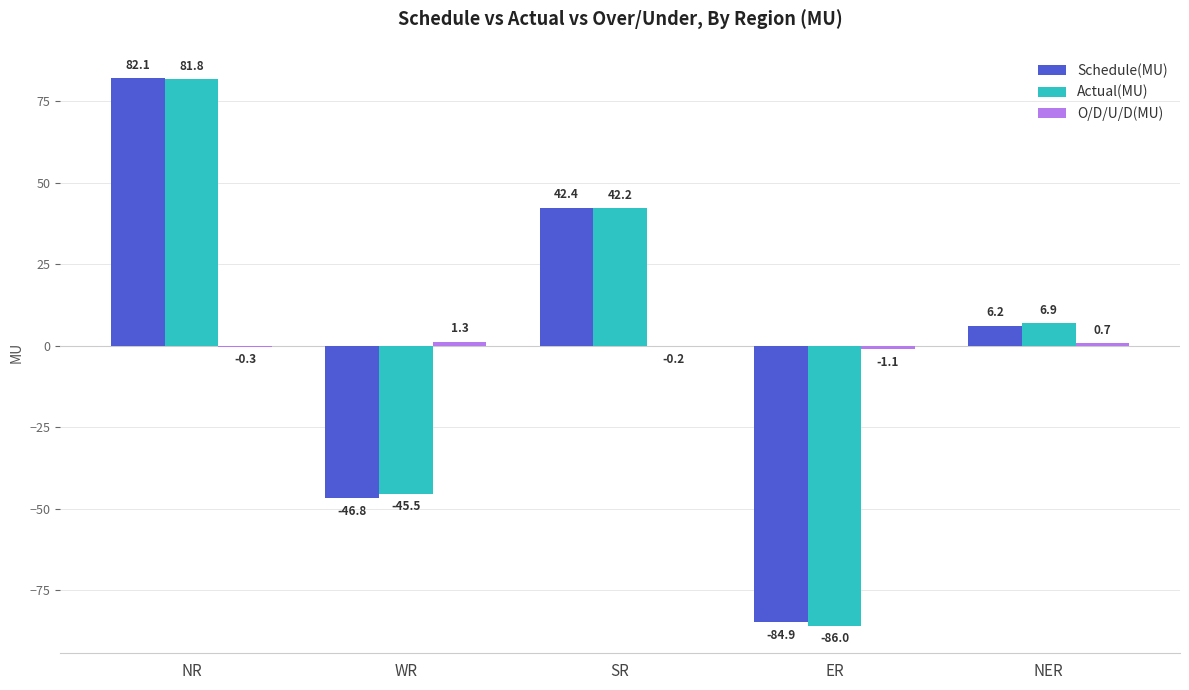

Between WR and NER, which series saw the biggest shift?

Schedule(MU)